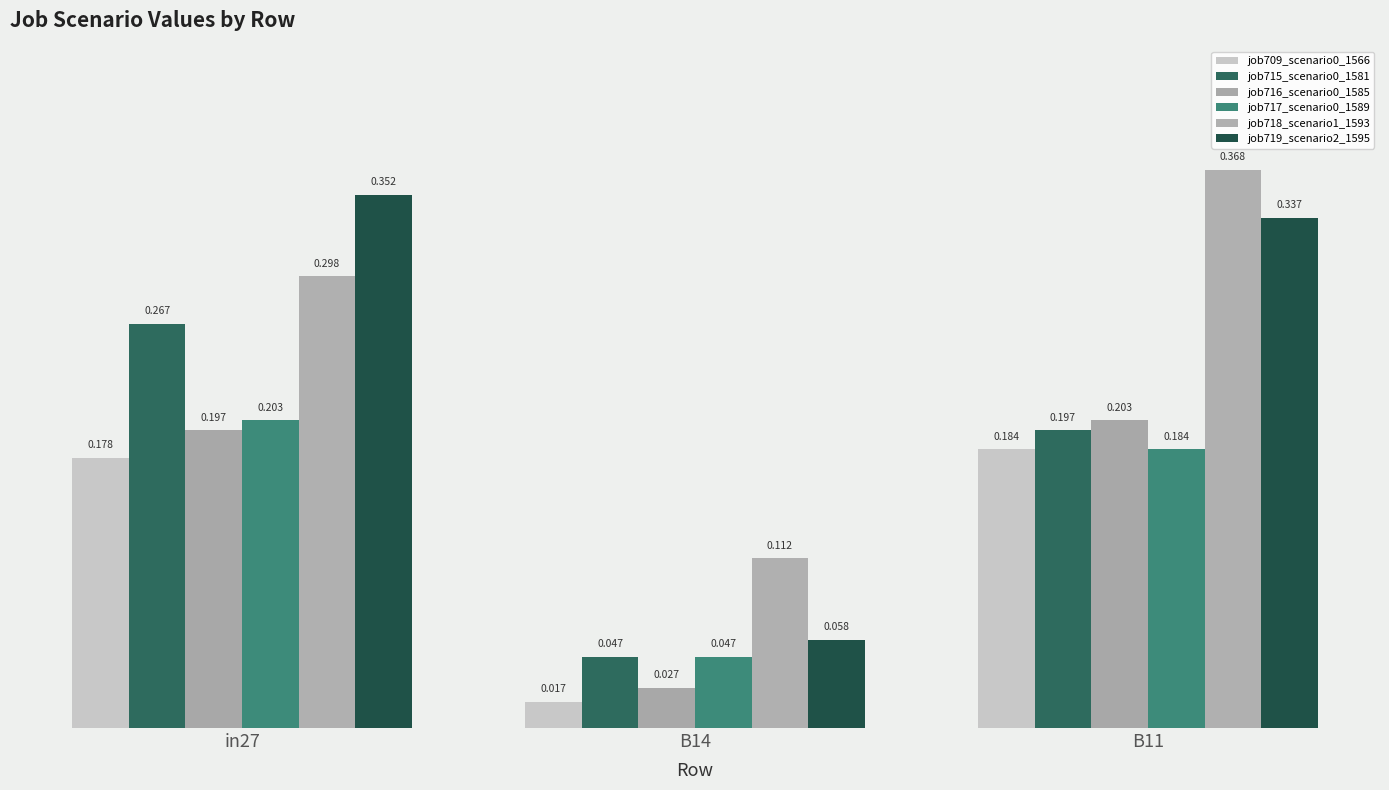

Which series has the largest total across all categories?

job718_scenario1_1593